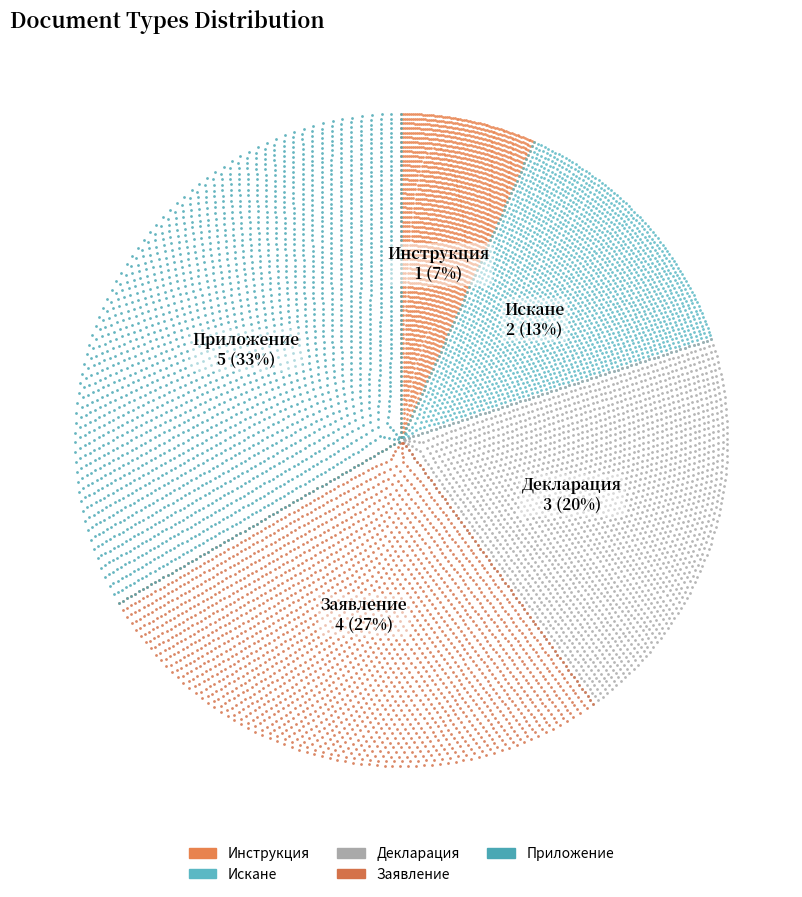

To the nearest percent, what is the difference between the Инструкция and Декларация slice percentages?

13%